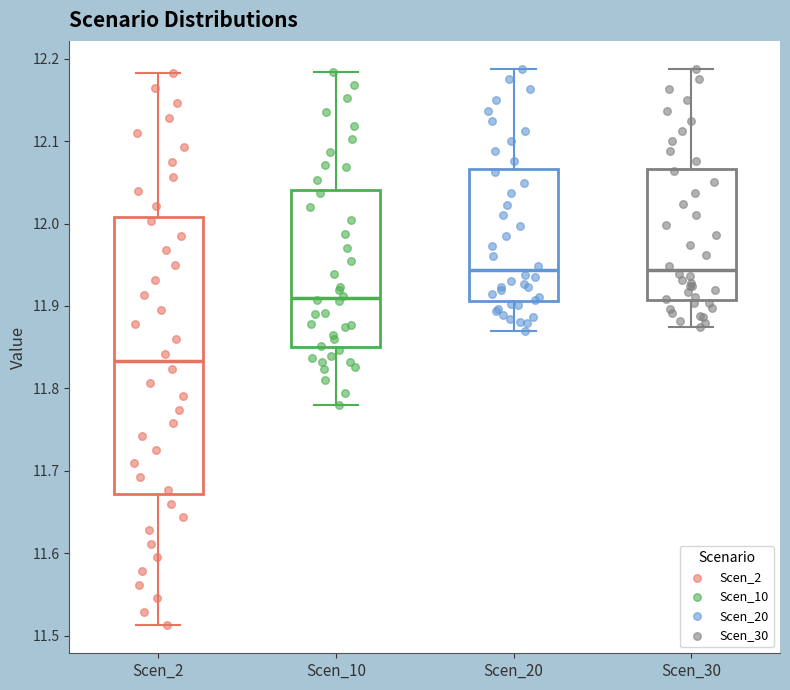

Reading left to right, read every box against the y-axis: the position of its median line, the range the box covers, and the ends of its whiskers. The values are not printed on the chart, so give them approximately, as read against the axis.

Scen_2: median 11.83, box 11.67 to 12.01, whiskers 11.51 to 12.18
Scen_10: median 11.91, box 11.85 to 12.04, whiskers 11.78 to 12.18
Scen_20: median 11.94, box 11.91 to 12.07, whiskers 11.87 to 12.19
Scen_30: median 11.94, box 11.91 to 12.07, whiskers 11.87 to 12.19